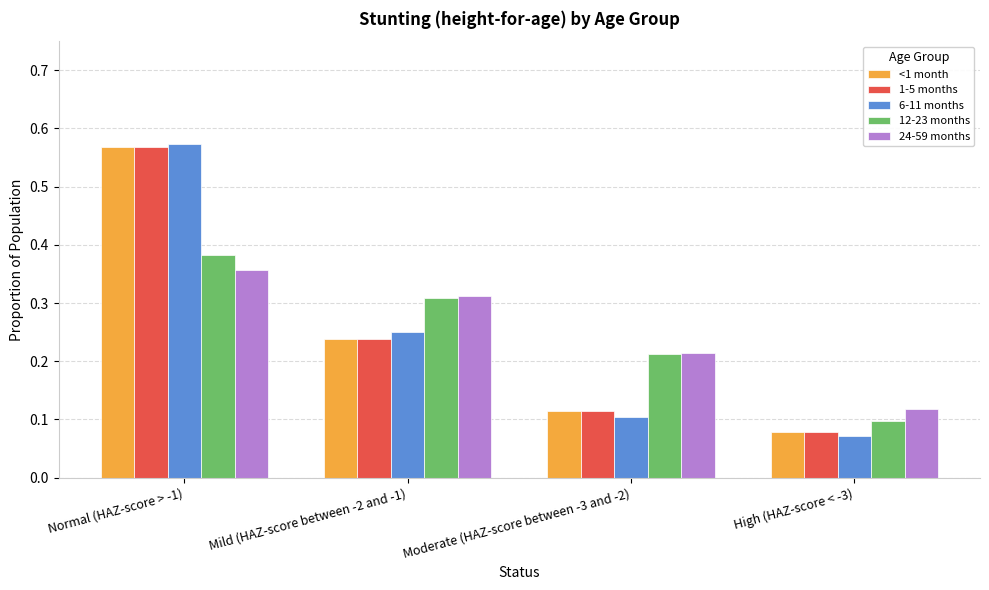

What is the label of the 4th bar from the left?

High (HAZ-score < -3)